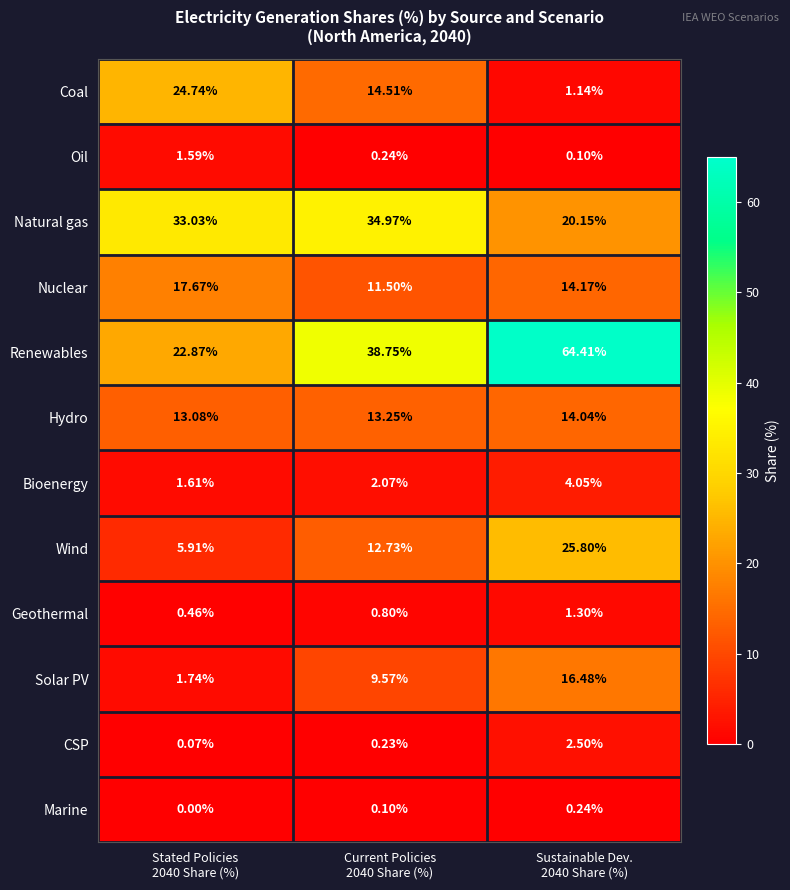

At how many categories does at least one series exceed 8?

3